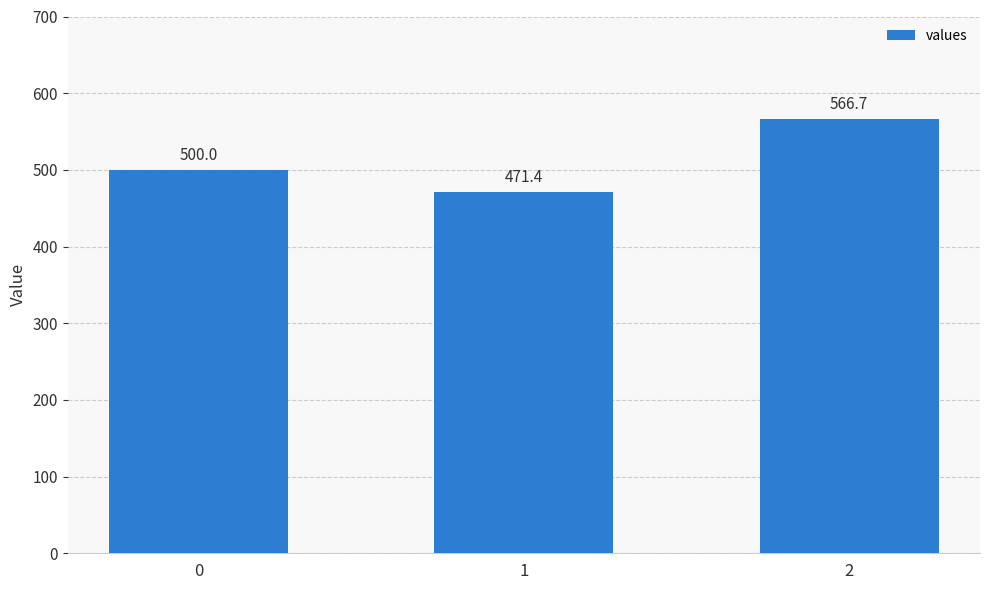

True or false: the data shows 471.4 at 1.

True